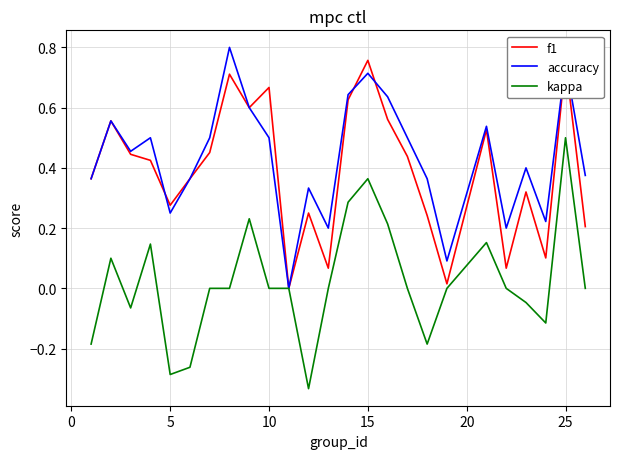

What is the highest value of the kappa series?

0.5